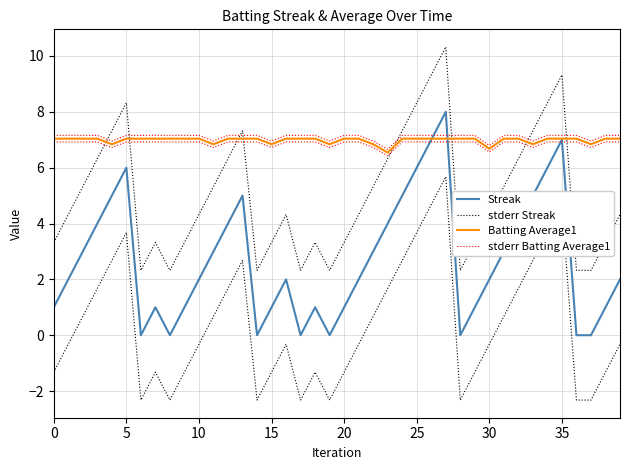

True or false: stderr Streak and Streak cross at least once.

False